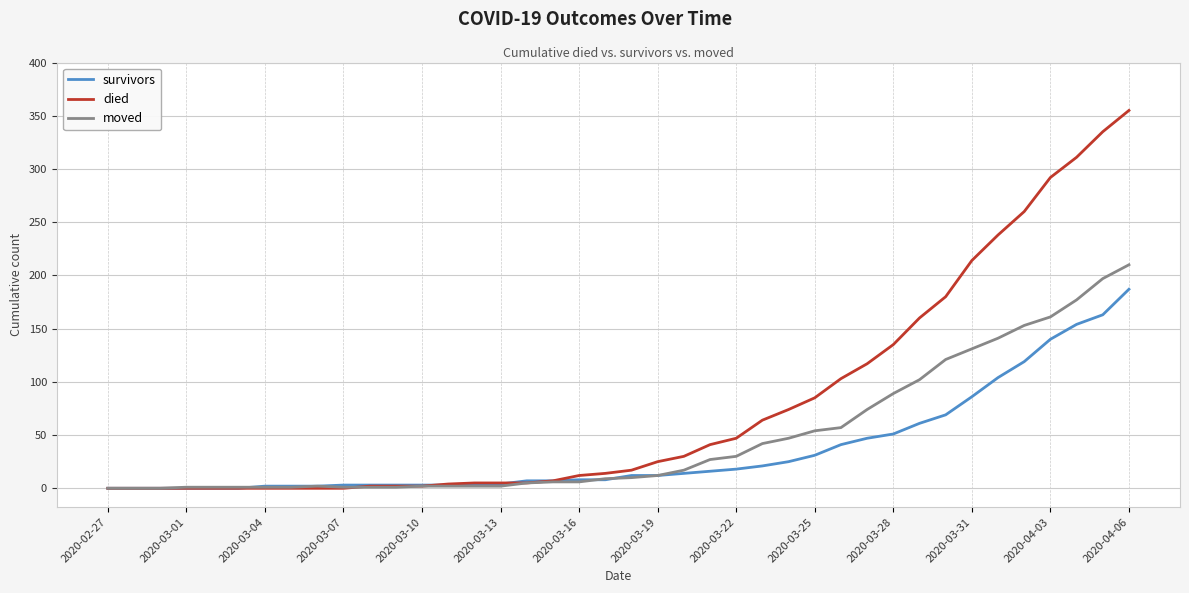

Which series has the largest total across all categories?

died